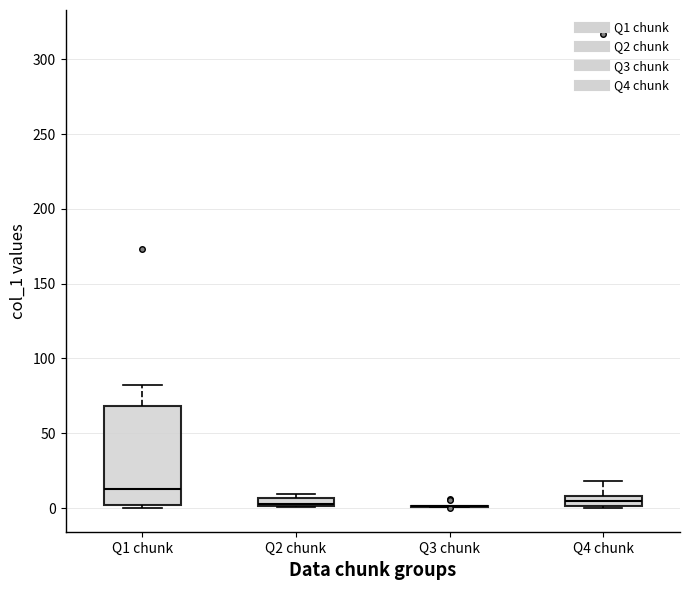

Comparing the boxes themselves (not the whiskers), which one is the tallest?

Q1 chunk